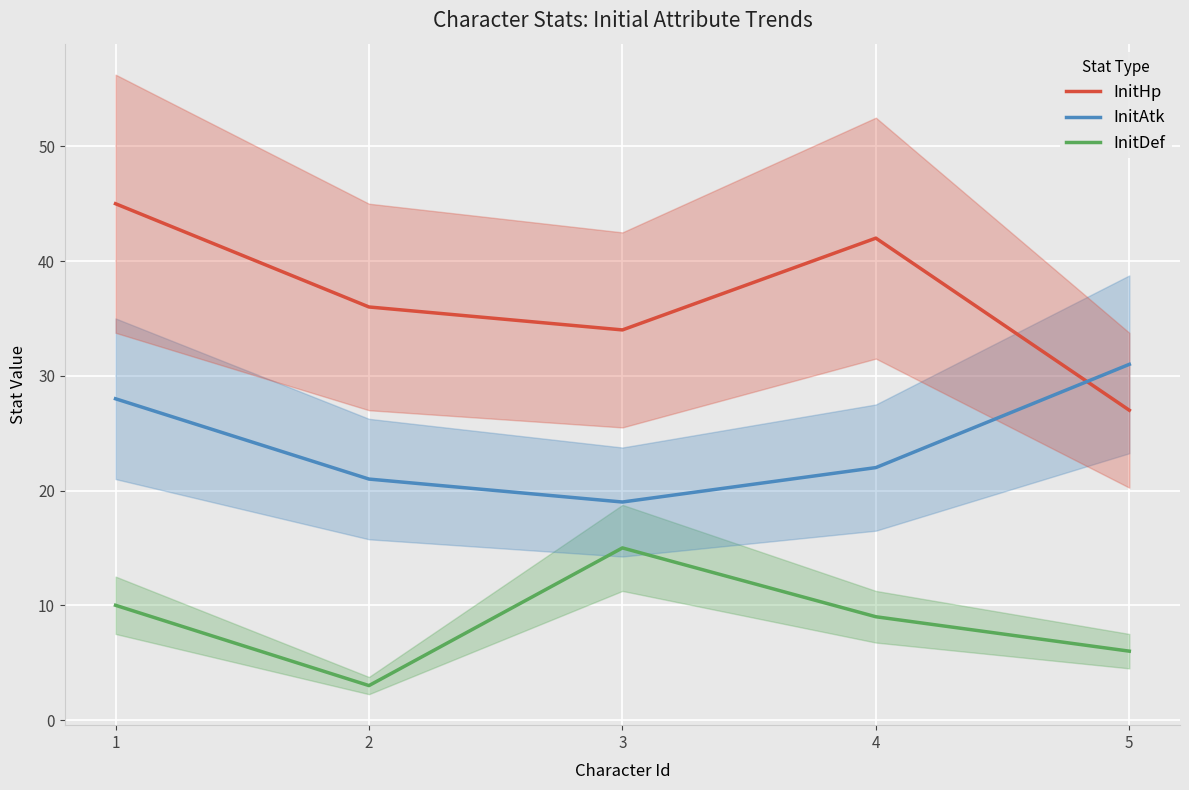

List the labels in order of InitAtk value, largest first.

5, 1, 4, 2, 3